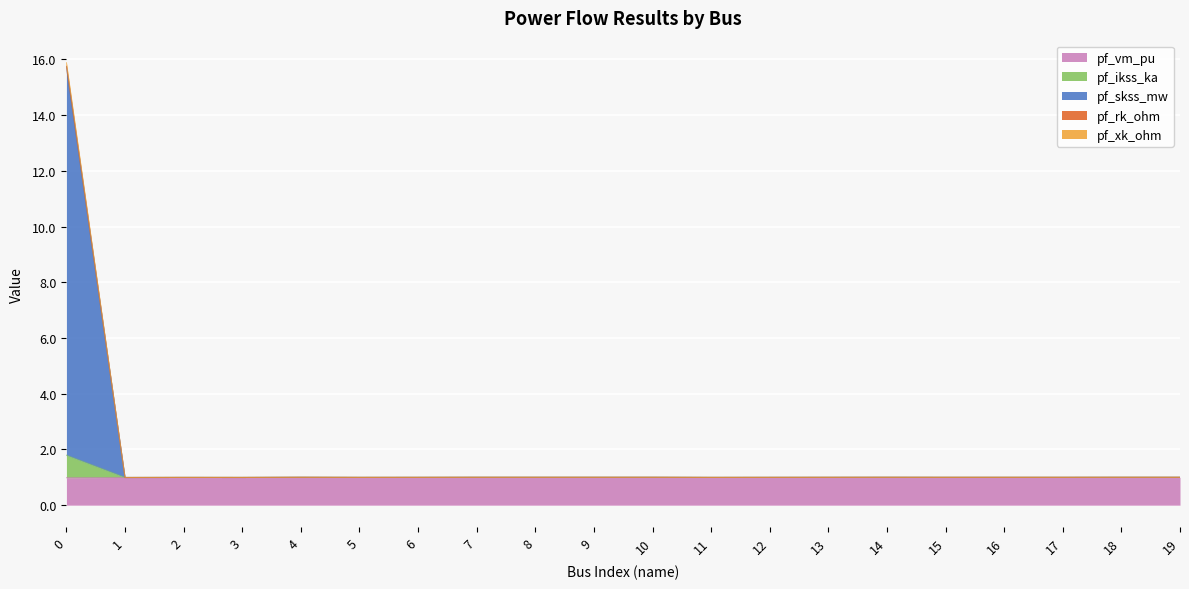

What are all the series names shown in the legend?

pf_vm_pu, pf_ikss_ka, pf_skss_mw, pf_rk_ohm, pf_xk_ohm